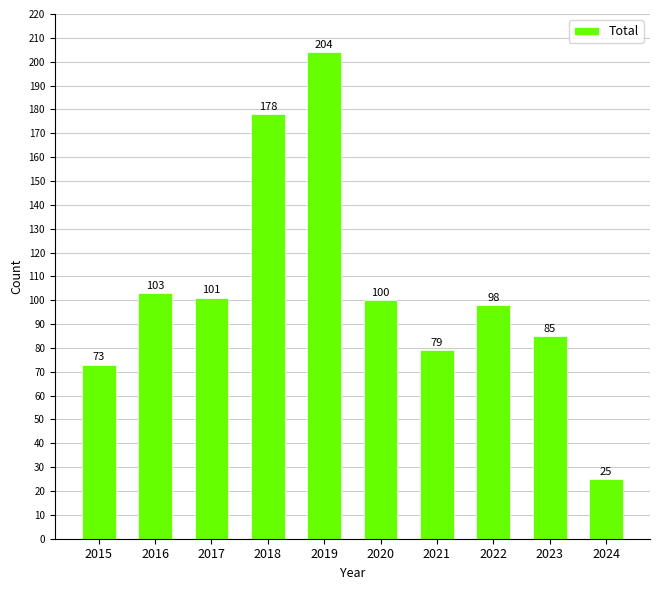

The value at 2016 is 57. True or false?

False